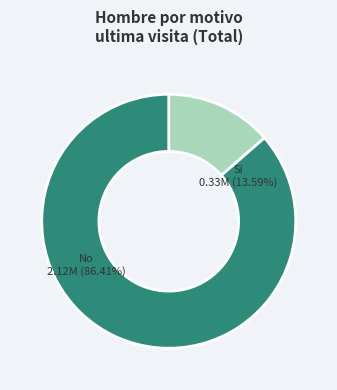

What portion of the pie excludes No?

13.6%